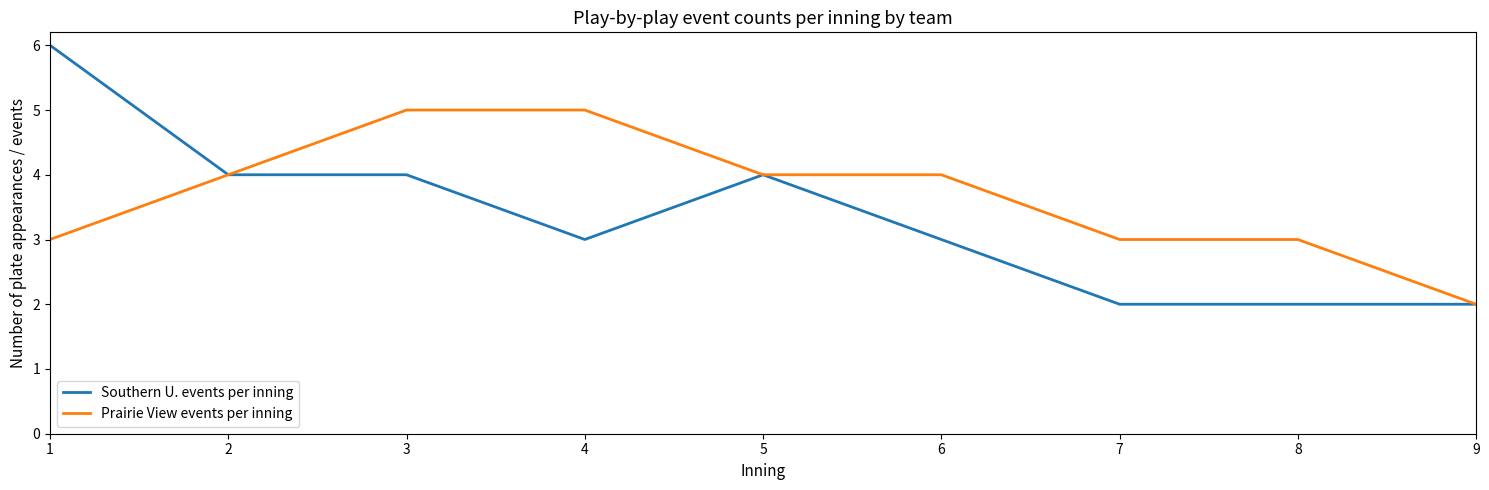

The Southern U. events per inning series shows 1 at 7. True or false?

False